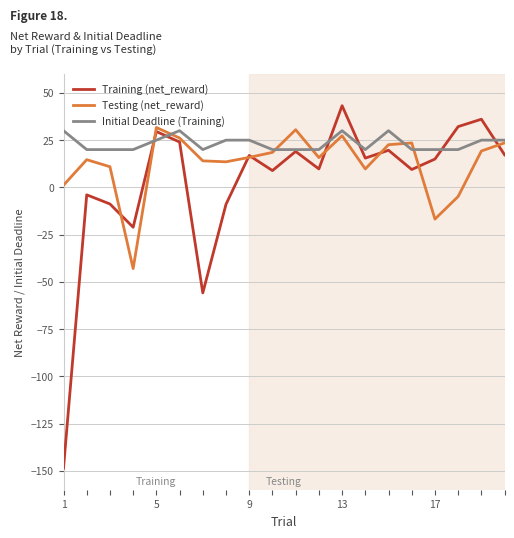

After their last crossing, which series has the higher values: Training (net_reward) or Initial Deadline (Training)?

Initial Deadline (Training)